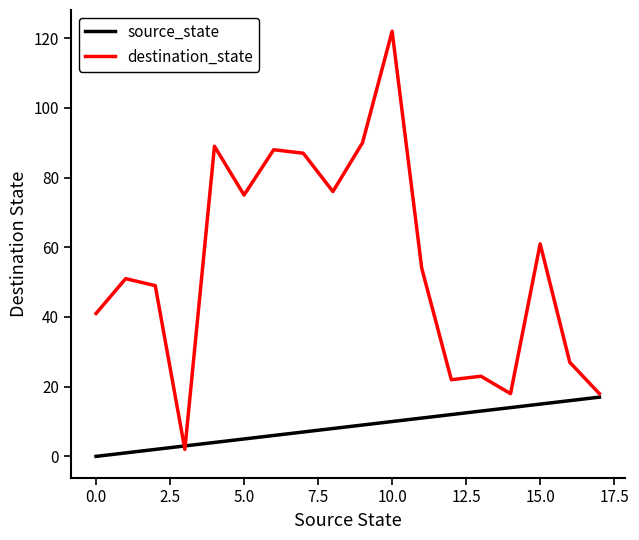

What is the highest value of the destination_state series?

122